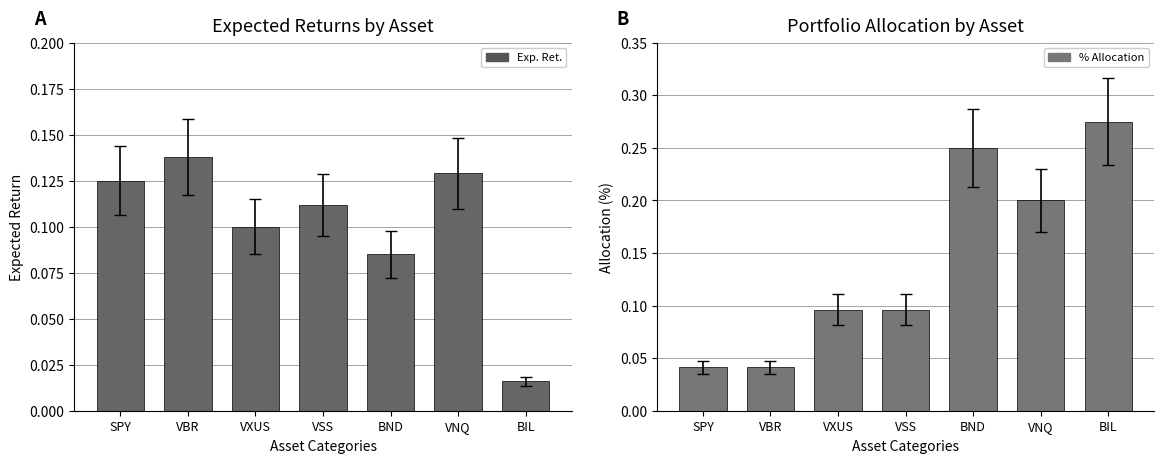

Reading left to right, transcribe all the data shown in this chart.

Exp. Ret.: 0.1	0.1	0.1	0.1	0.1	0.1	0.0
% Allocation: 0.0	0.0	0.1	0.1	0.2	0.2	0.3